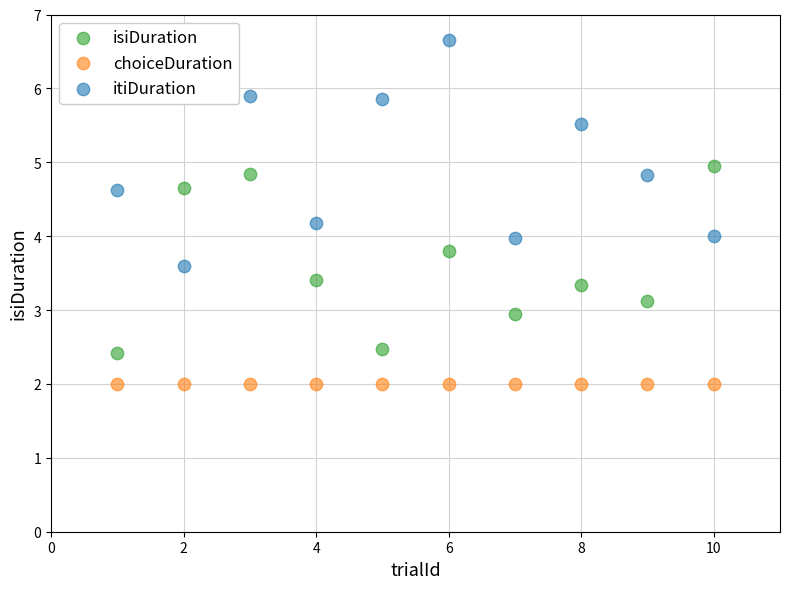

Which series reaches the minimum Y coordinate?

choiceDuration